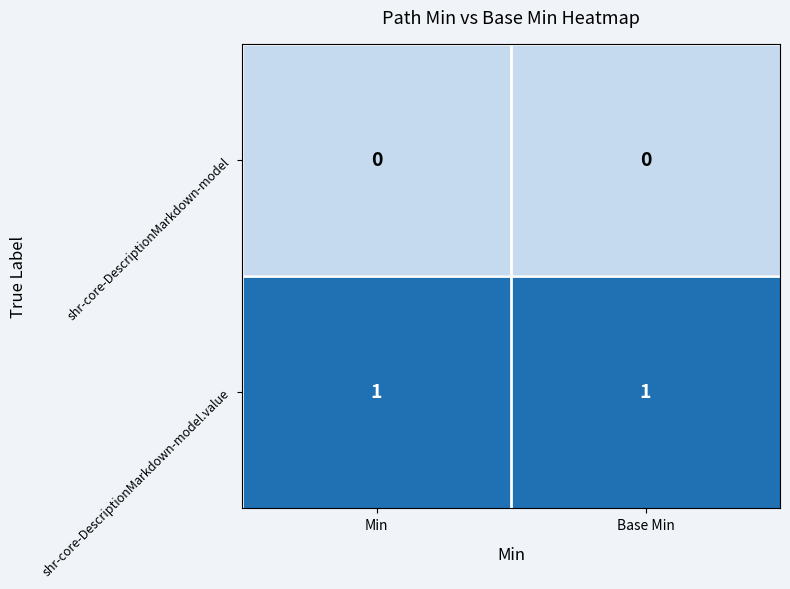

Rank the series at Base Min from lowest to highest value.

shr-core-DescriptionMarkdown-model, shr-core-DescriptionMarkdown-model.value